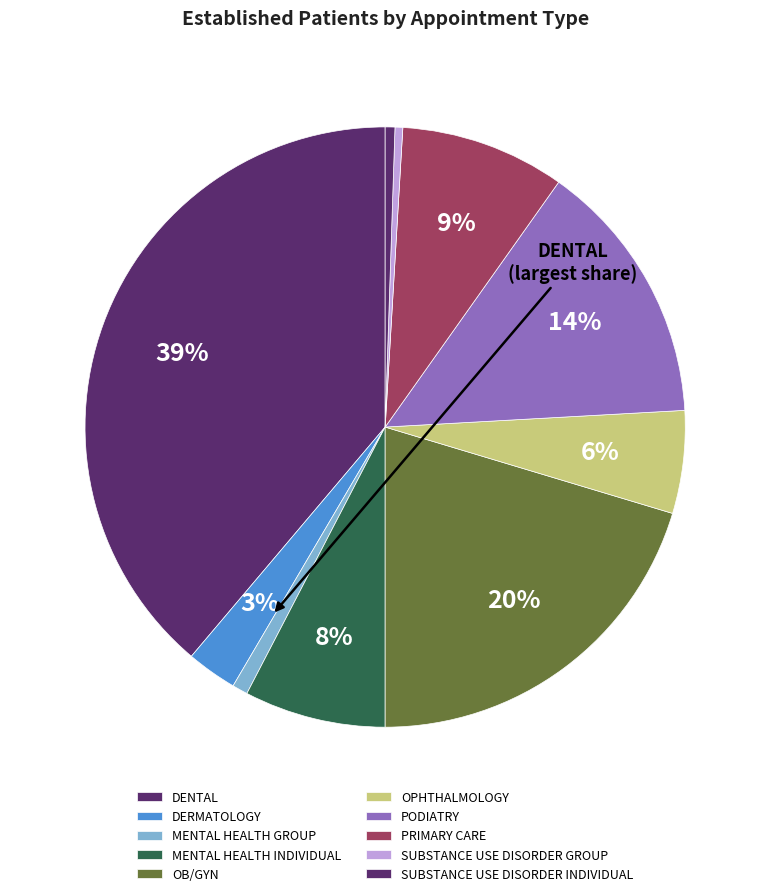

How much of the chart is everything except MENTAL HEALTH GROUP?

99.2%